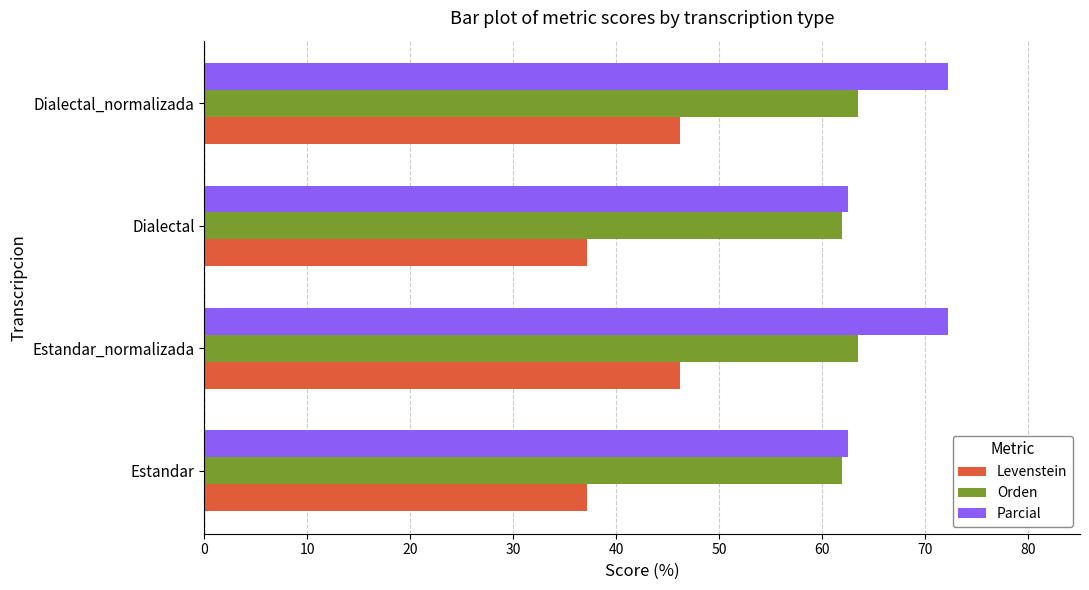

Which series has the largest total across all categories?

Parcial